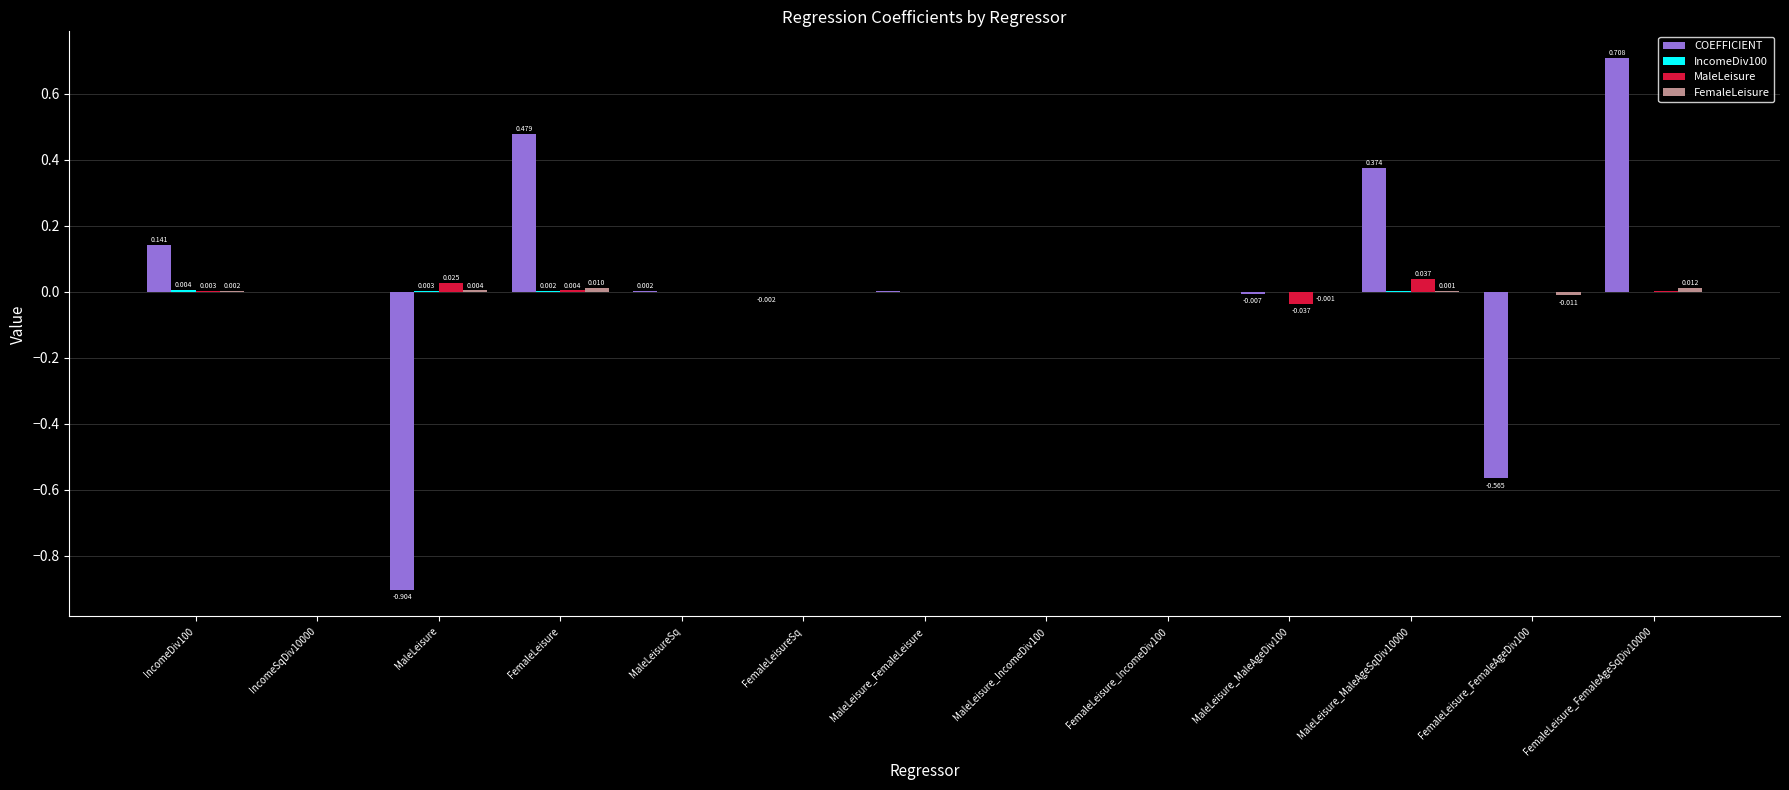

What is the label of the 2nd bar from the left?

IncomeSqDiv10000